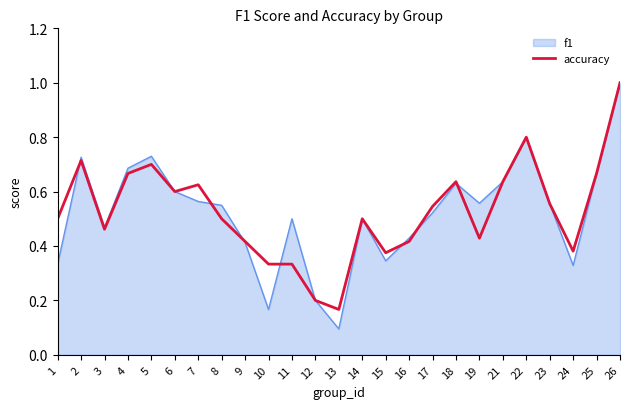

Is it true that f1 equals 0.1 at 10?

False